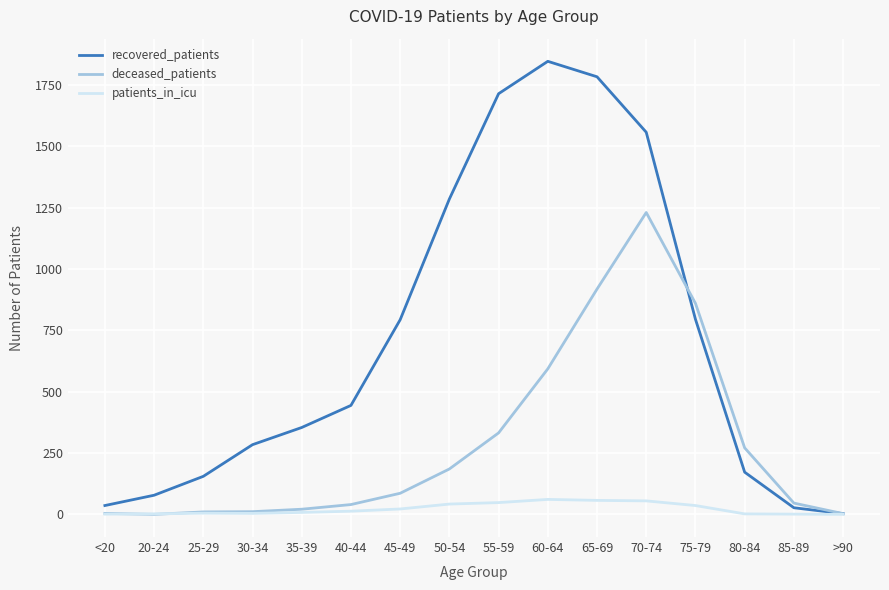

Which series has the largest total across all categories?

recovered_patients